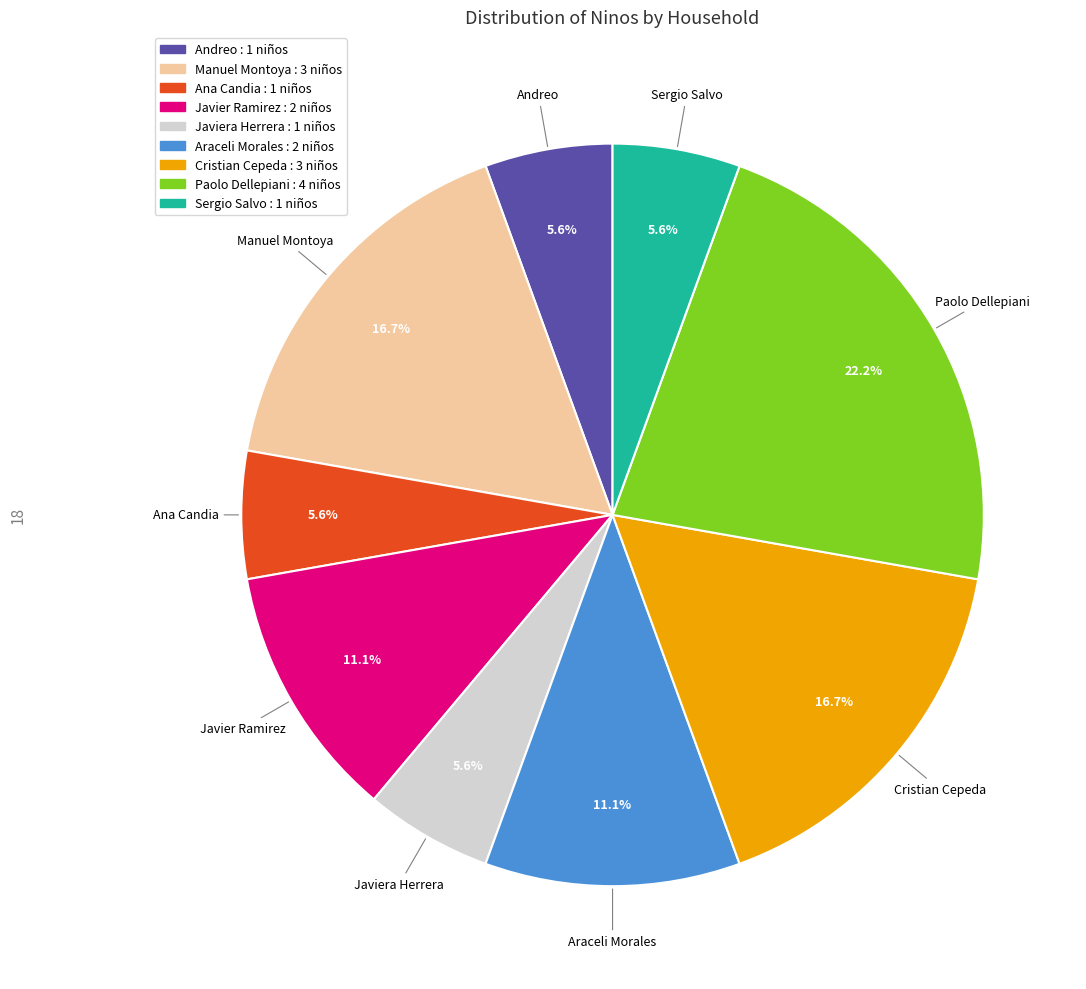

Is there any slice that represents more than half of the pie?

No